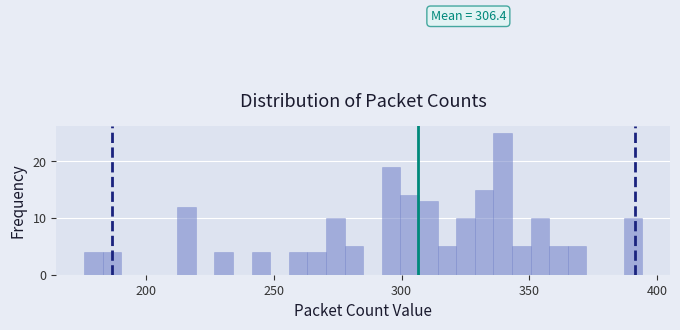

Around what value on the x-axis is the tallest bar? Give the approximate position of its centre, as read against the axis.

340